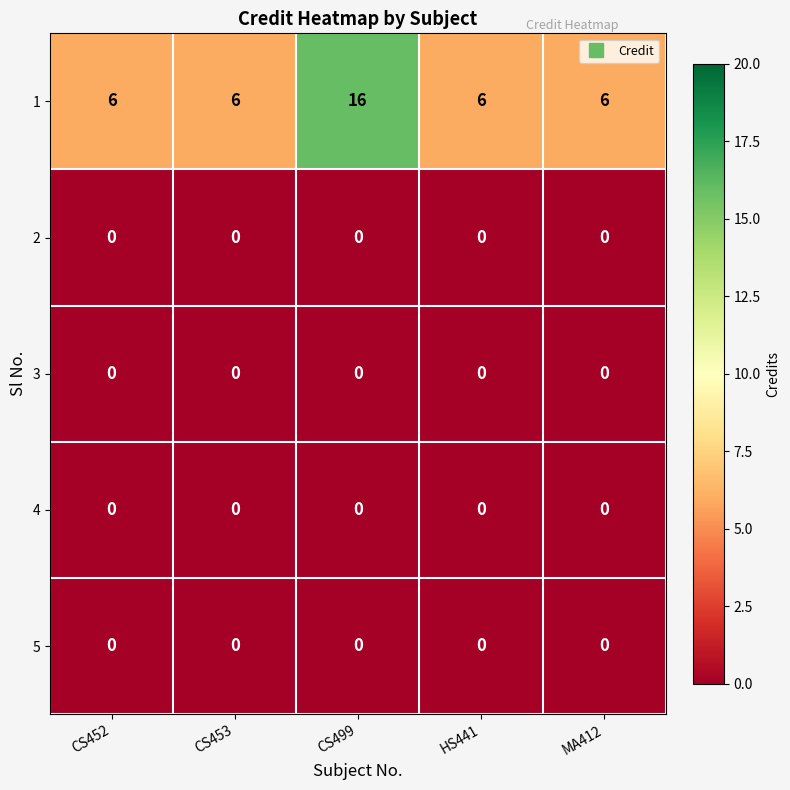

Is it true that 5 equals 0 at CS453?

True